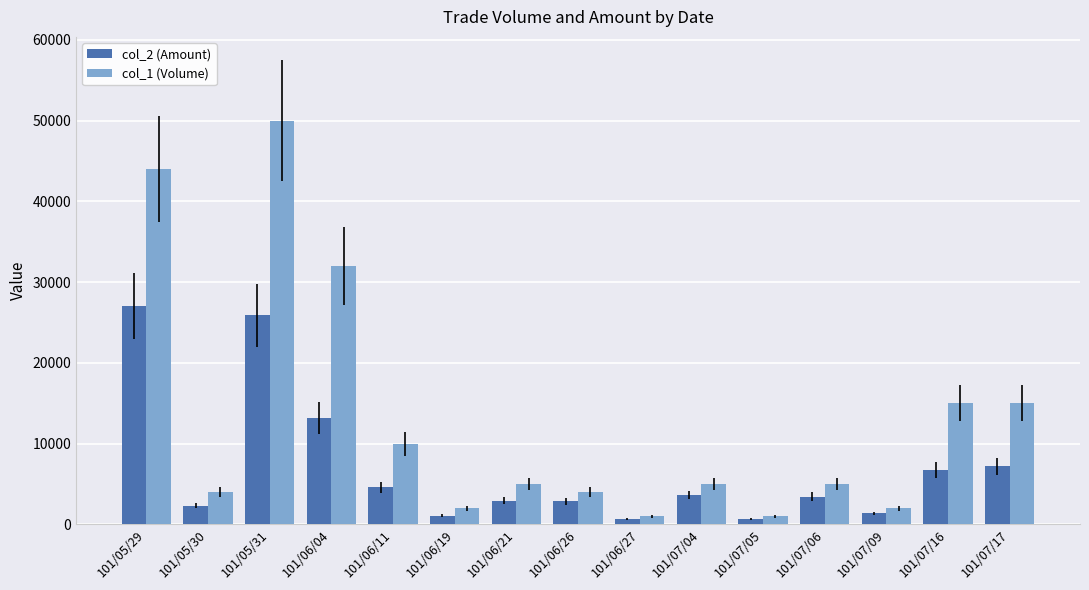

Is the value of col_2 (Amount) at 101/05/31 greater than the value of col_1 (Volume) at 101/06/11?

Yes